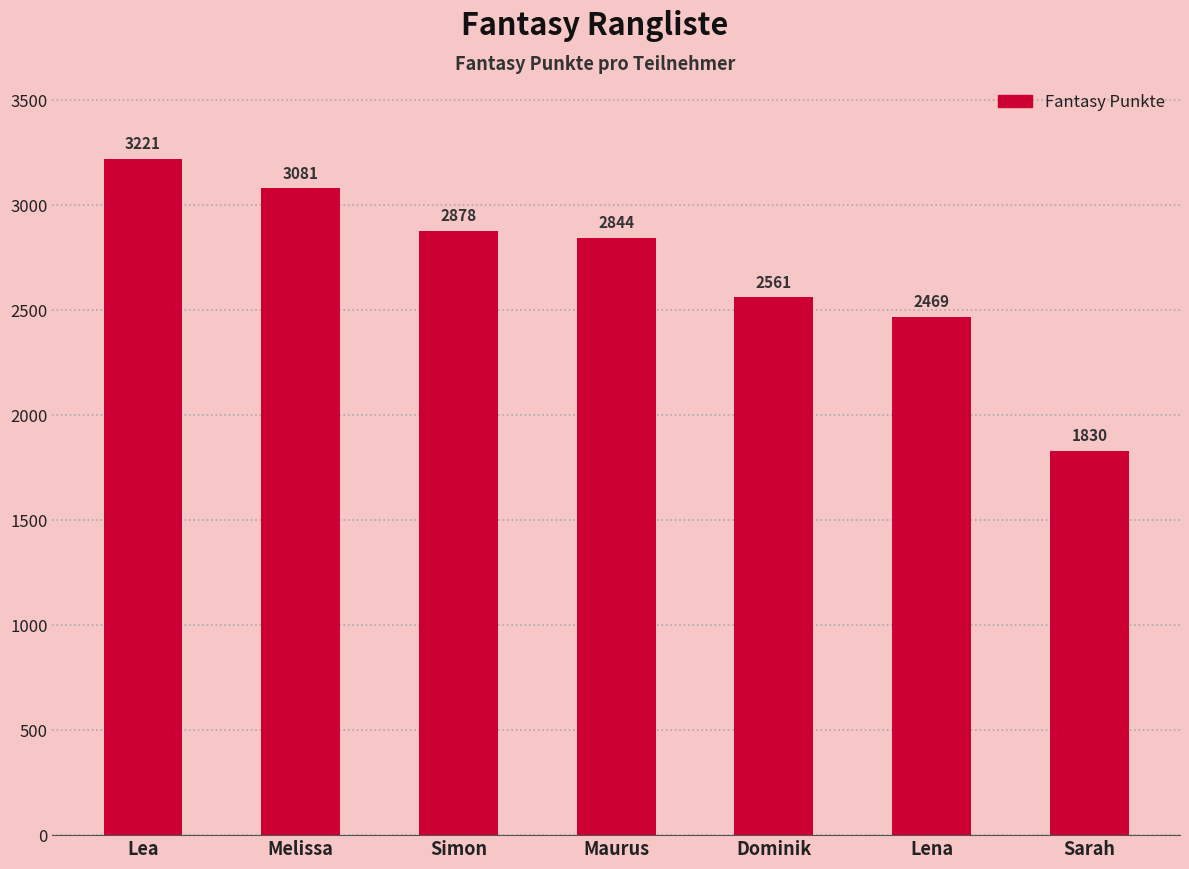

How many series are shown in this chart?

1